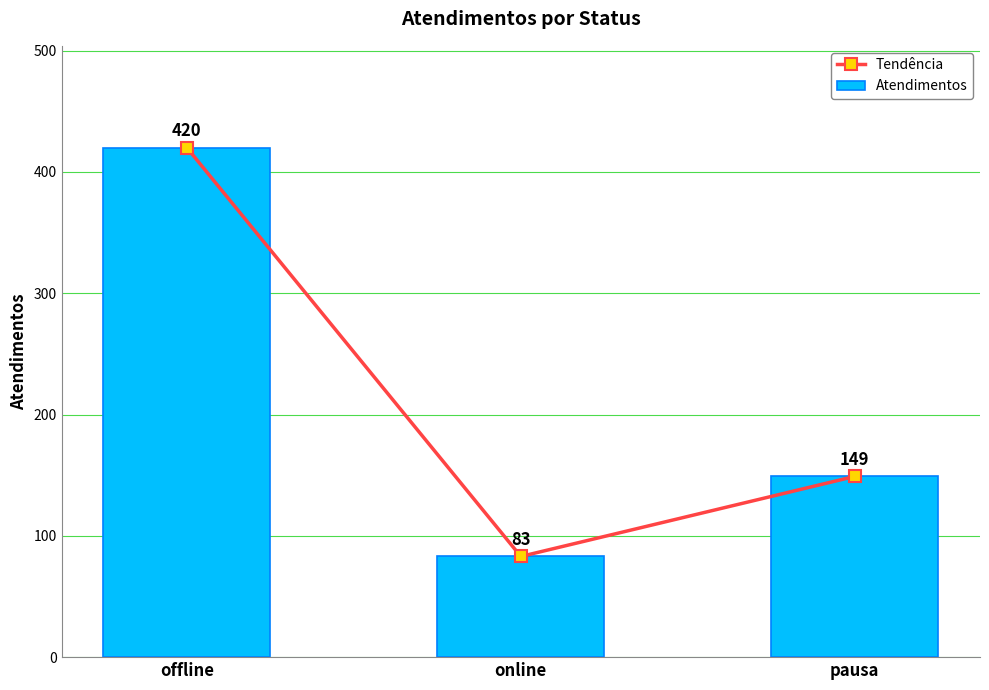

What is the label of the 1st bar from the right?

pausa